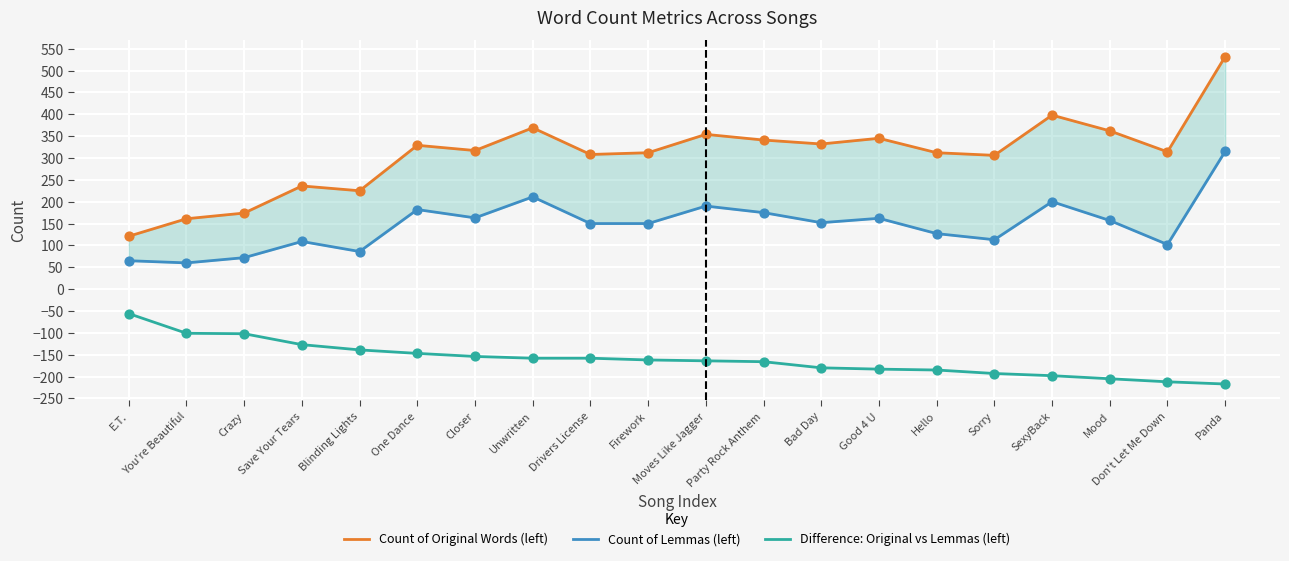

At how many categories does at least one series exceed 91?

20